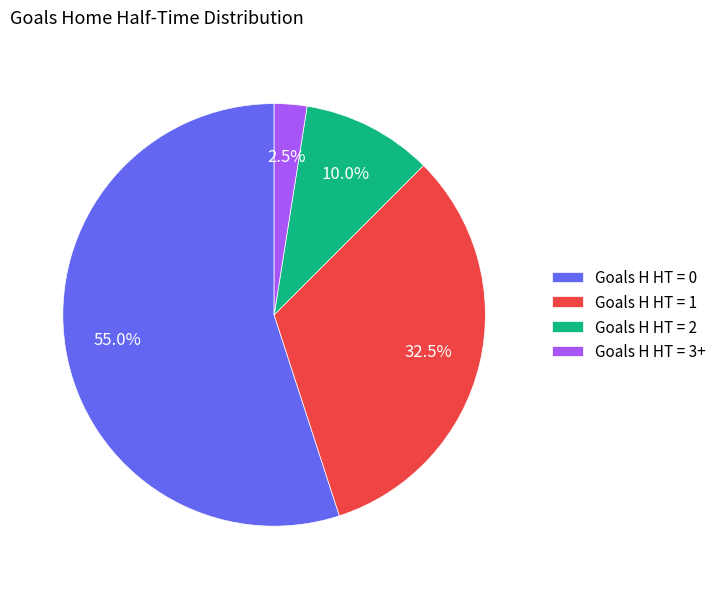

Rank the categories by value from lowest to highest.

Goals H HT = 3+, Goals H HT = 2, Goals H HT = 1, Goals H HT = 0